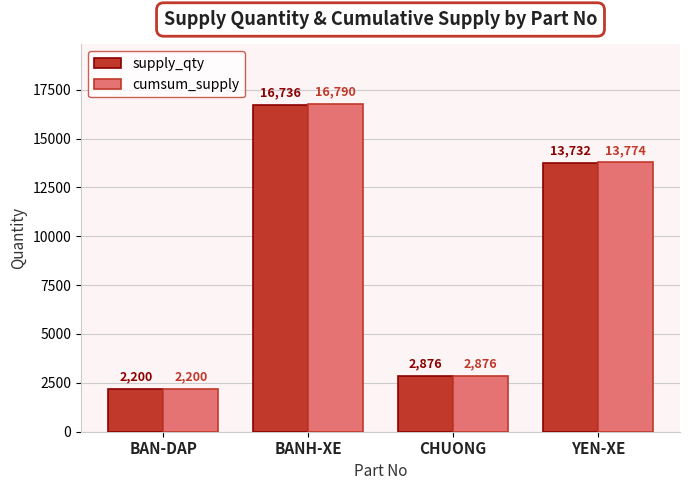

Between BAN-DAP and BANH-XE, which series saw the biggest shift?

cumsum_supply